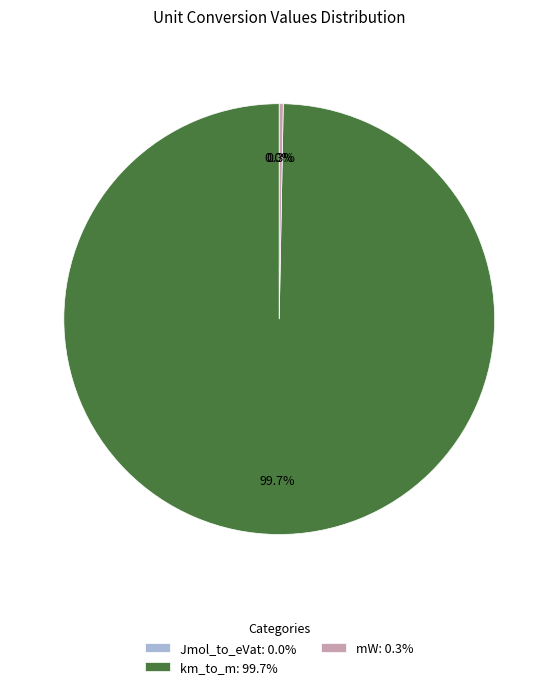

The km_to_m slice represents 90% of the pie. True or false?

False